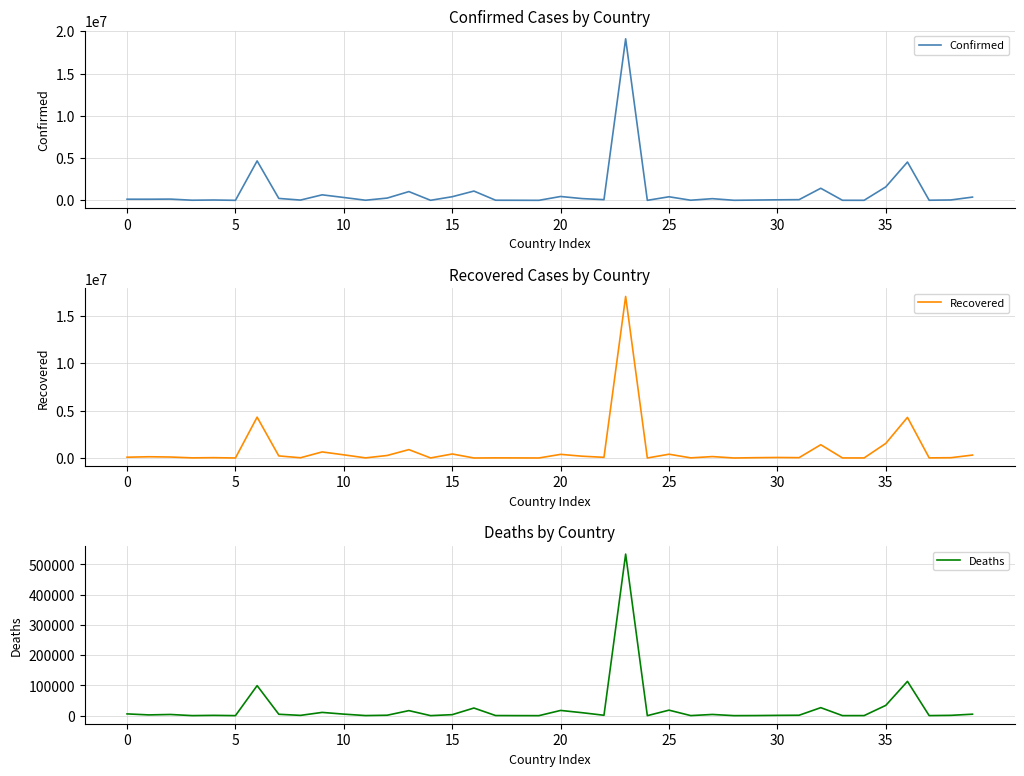

At which label is Deaths closest to 267117?

36